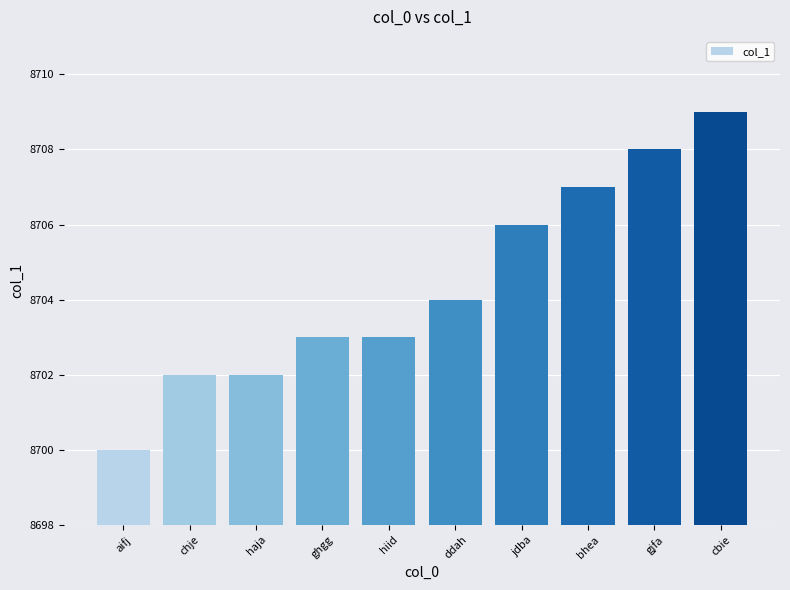

What position from the right is hiid?

6